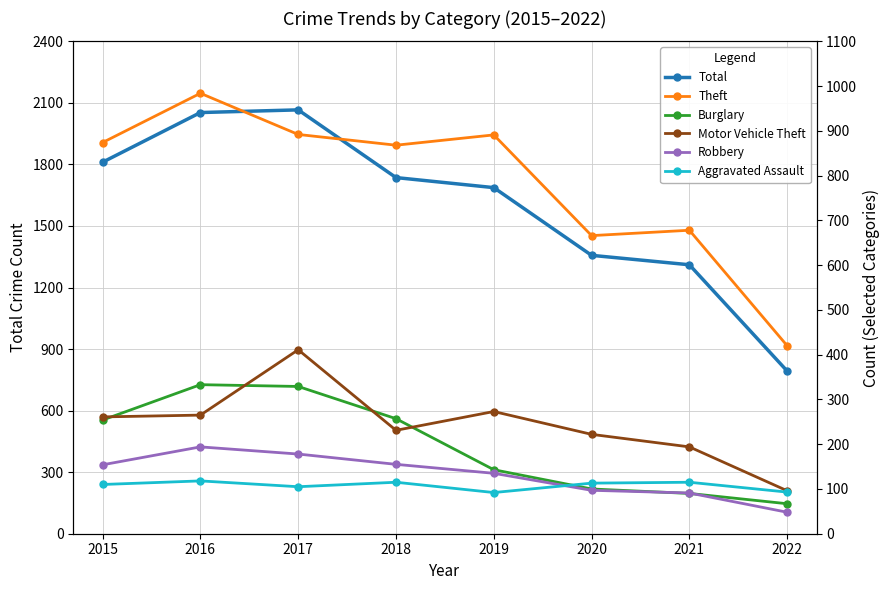

True or false: Total and Theft intersect in this chart.

False